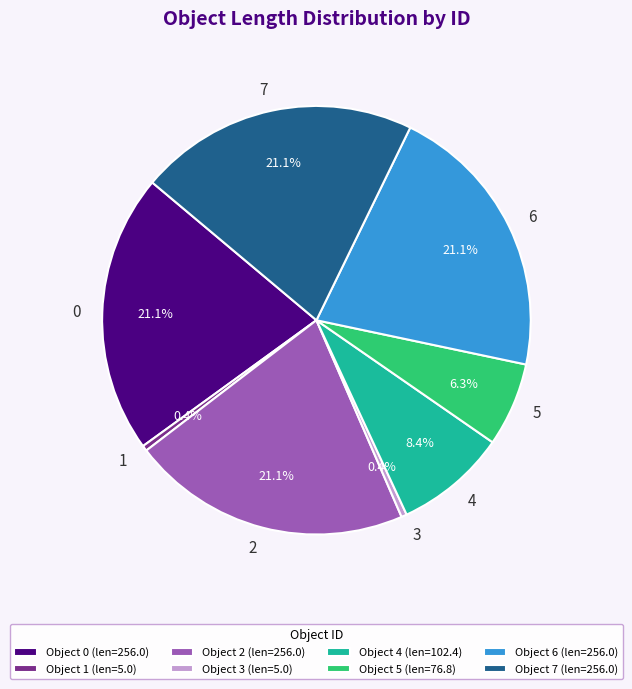

Count the number of slices in the pie.

8